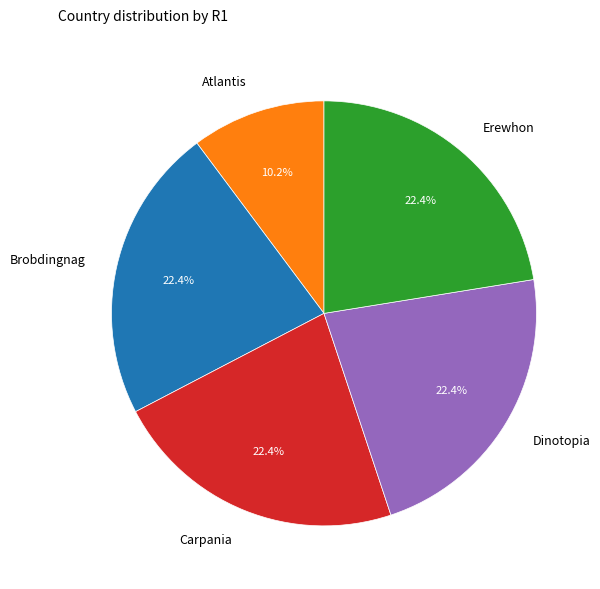

What is the ratio of the value at Erewhon to the value at Brobdingnag?

1.0